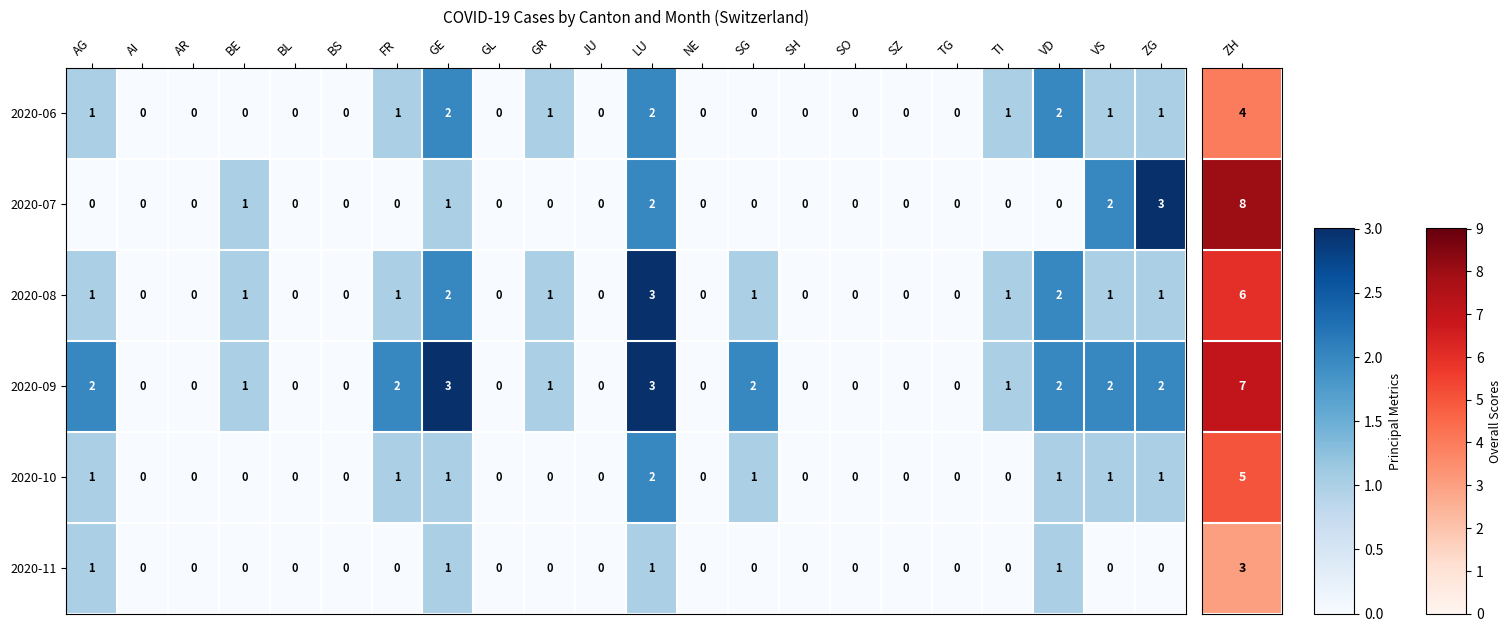

What is the sum of all 2020-08 values?

15